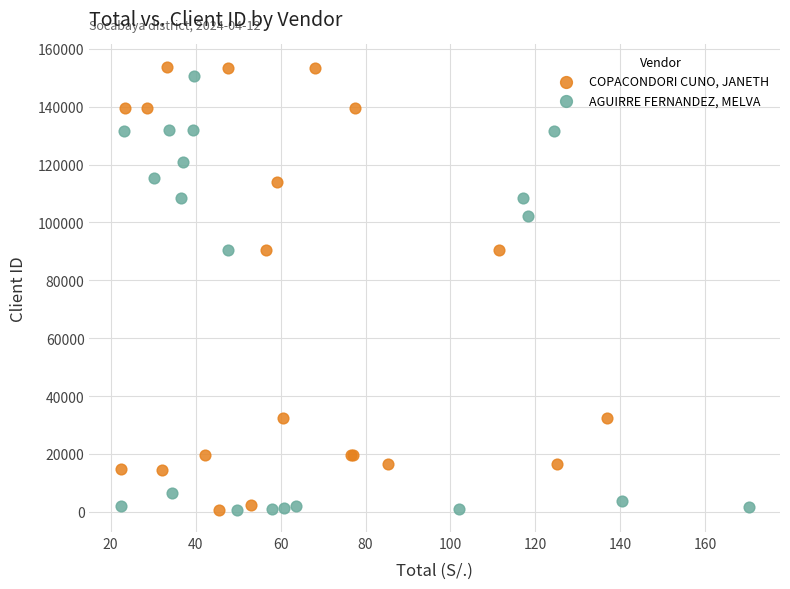

What are all the series names shown in the legend?

COPACONDORI CUNO, JANETH, AGUIRRE FERNANDEZ, MELVA